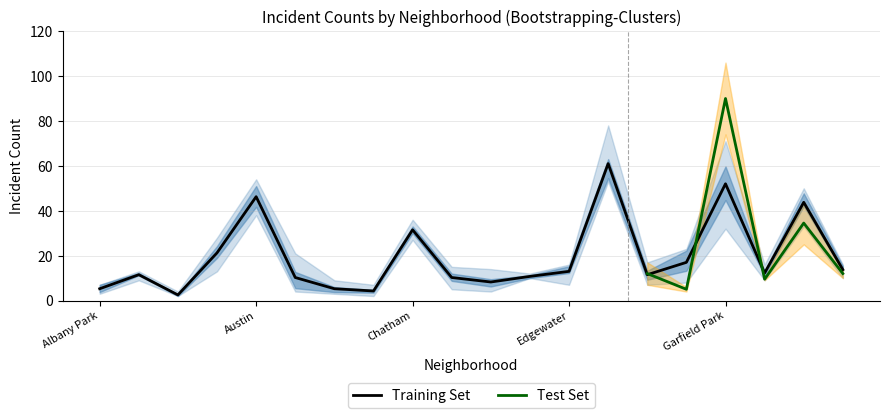

What is the label of the 16th point from the right?

Austin